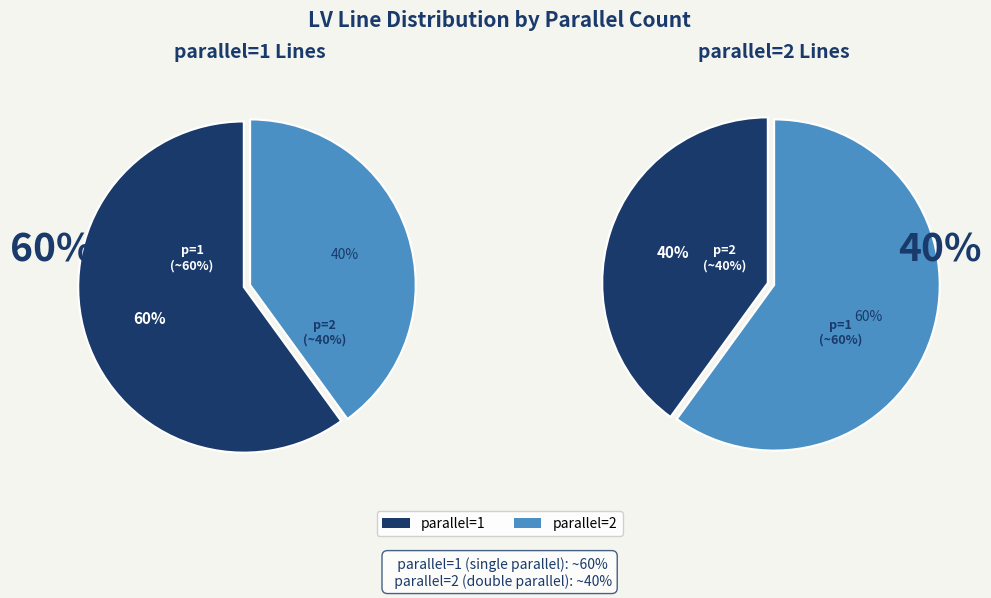

What is the largest slice in the pie chart?

parallel=1